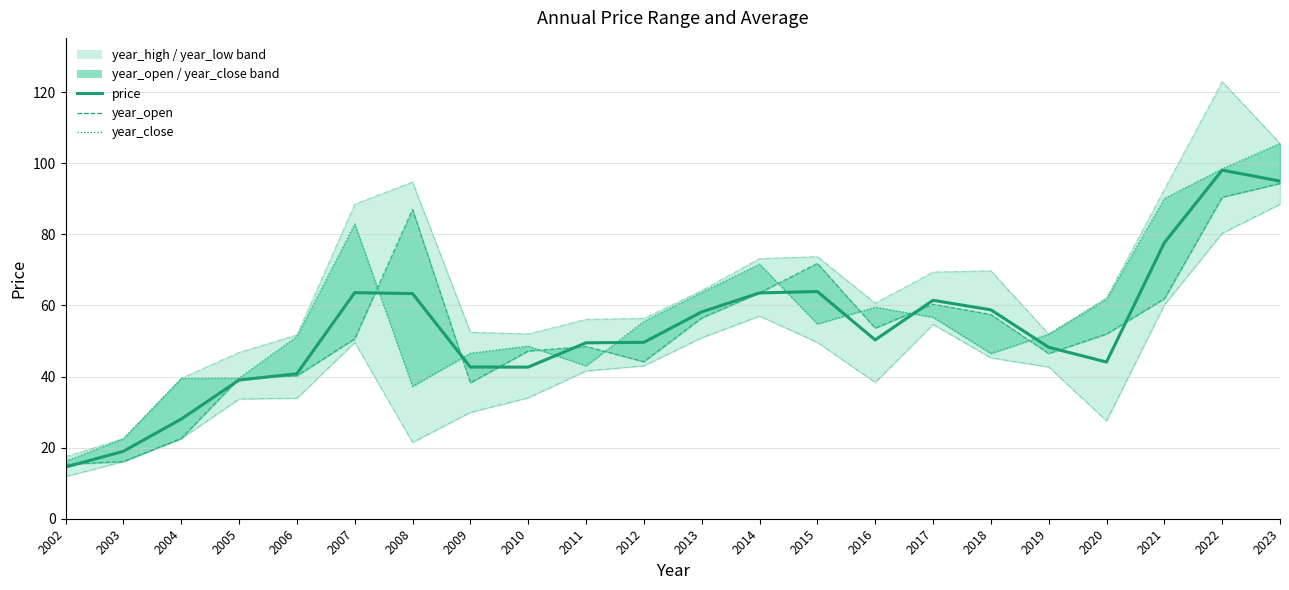

At which label is year_open closest to 54?

2016